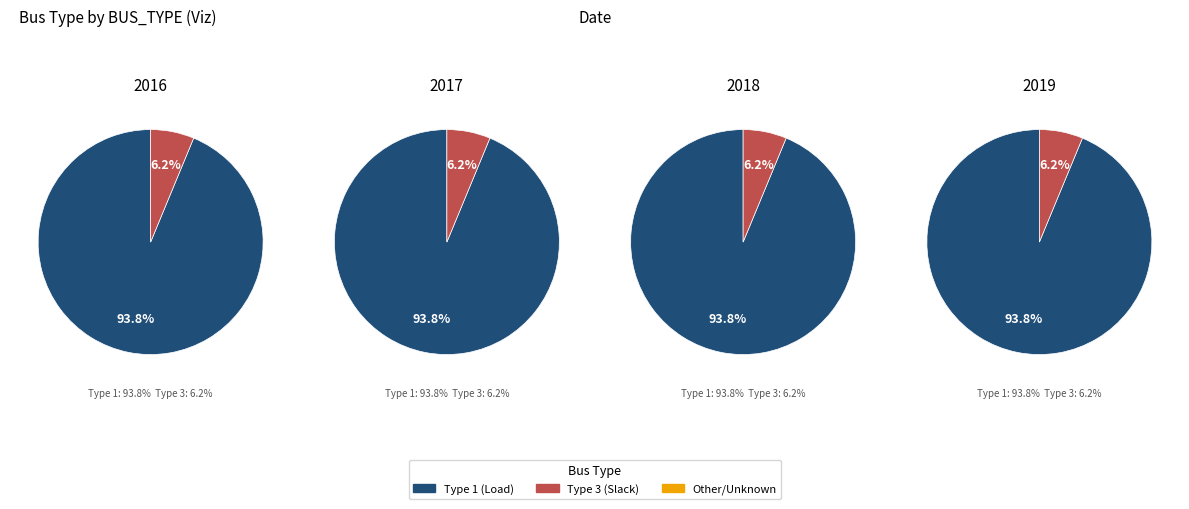

To the nearest percent, what percentage of the pie is BUS_TYPE_1?

94%